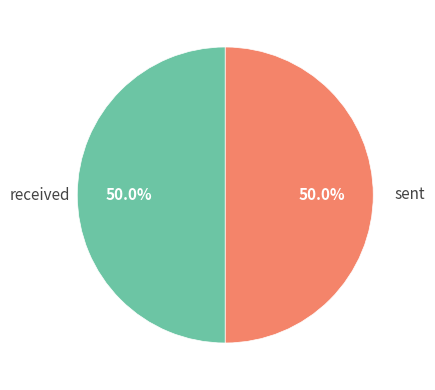

Is the sum of sent and received greater than half?

Yes